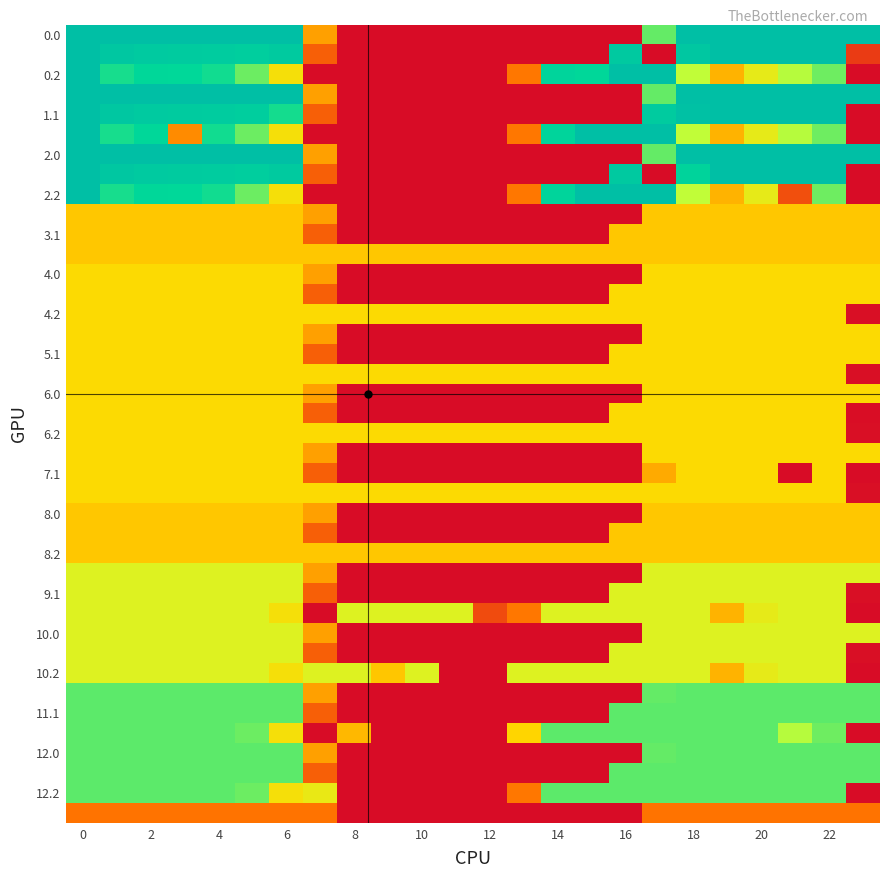

Which label corresponds to the smallest value in the chart?

8